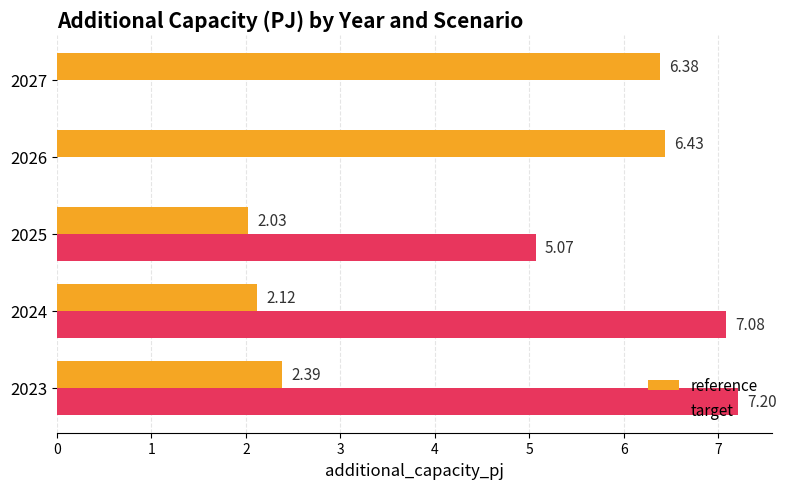

At which category is the sum across all series the highest?

2023